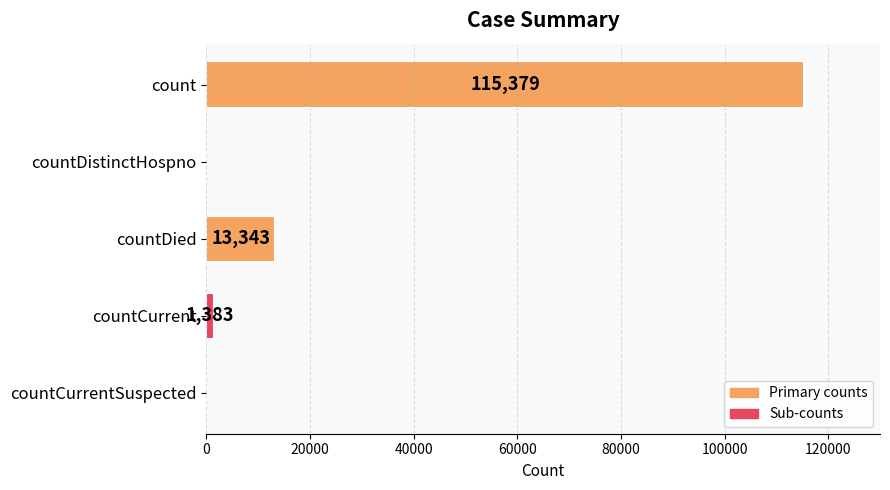

Is it true that the value at countCurrentSuspected is 0?

True